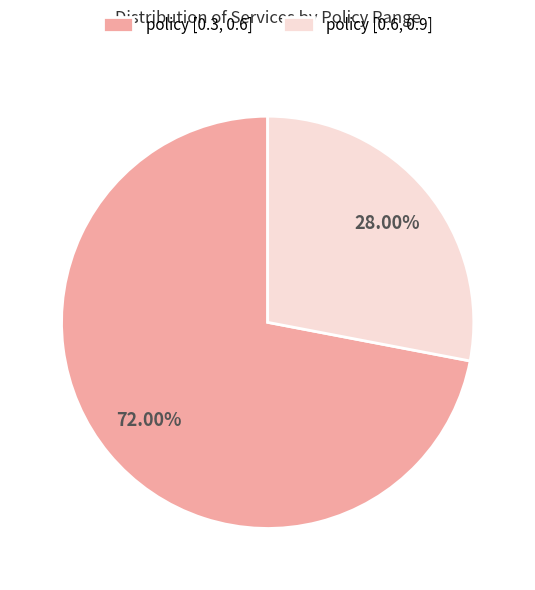

Which slice represents more than half of the pie?

policy [0.3, 0.6]